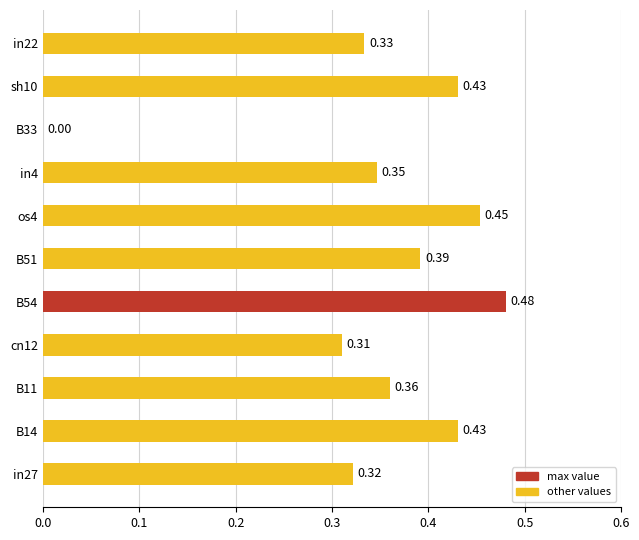

Between B11 and B14, which is larger?

B14